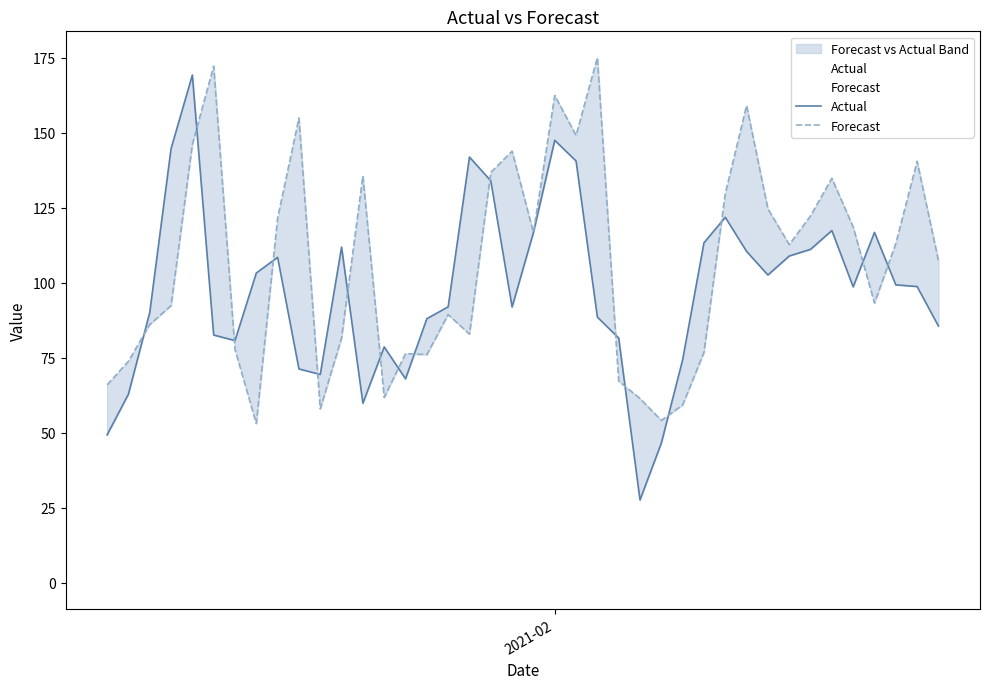

List the series in order of their peak value, lowest first.

Actual, Forecast